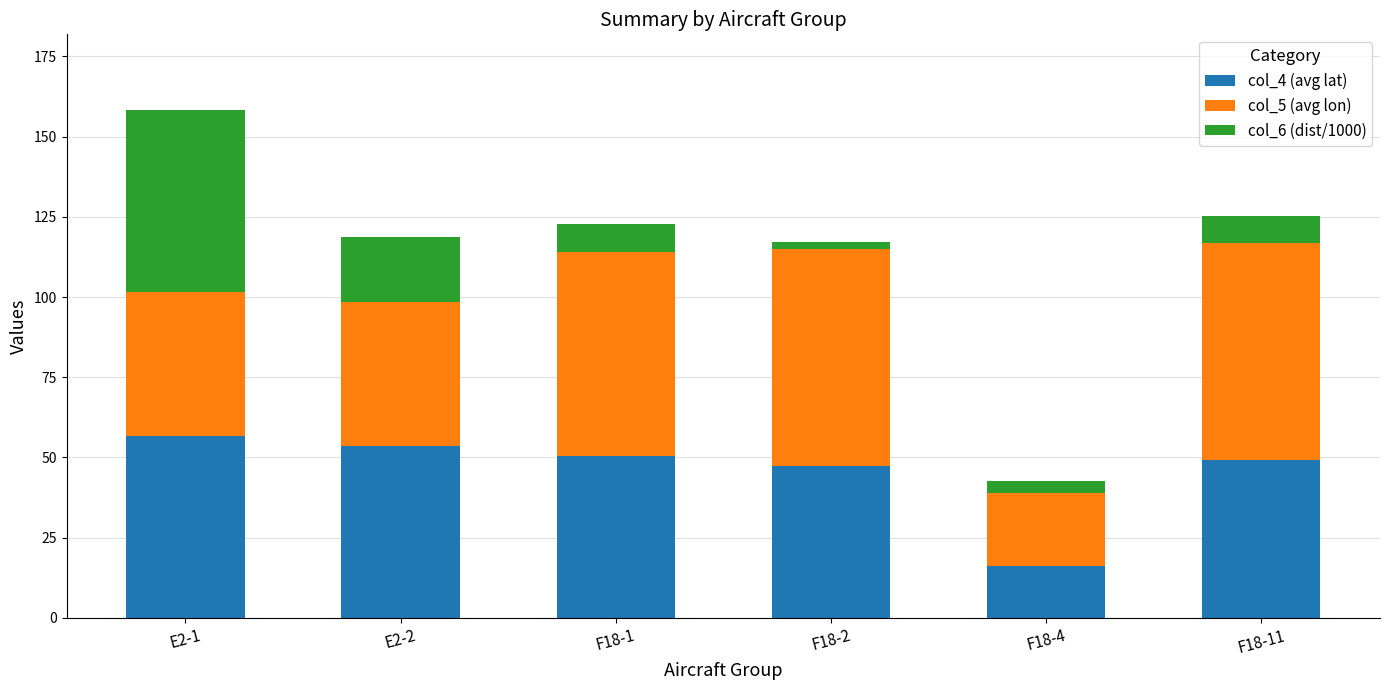

What is the minimum value for col_4 (avg lat)?

16.3